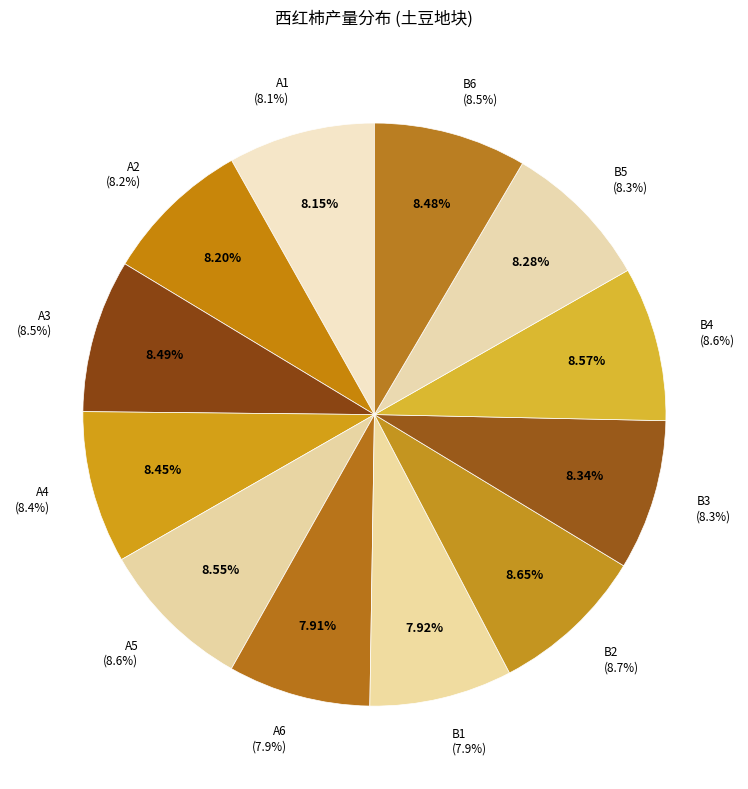

What is the smallest slice in the pie chart?

A6